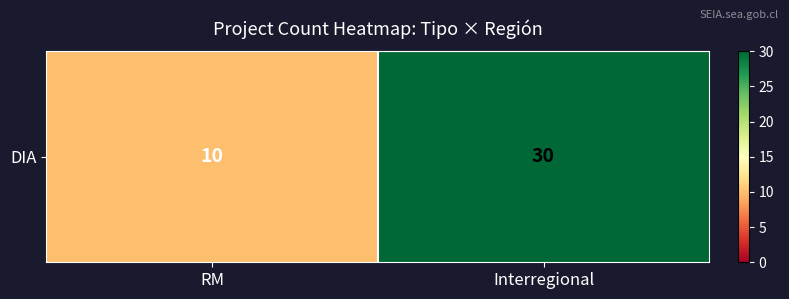

At which category does the chart reach its minimum across all series?

RM